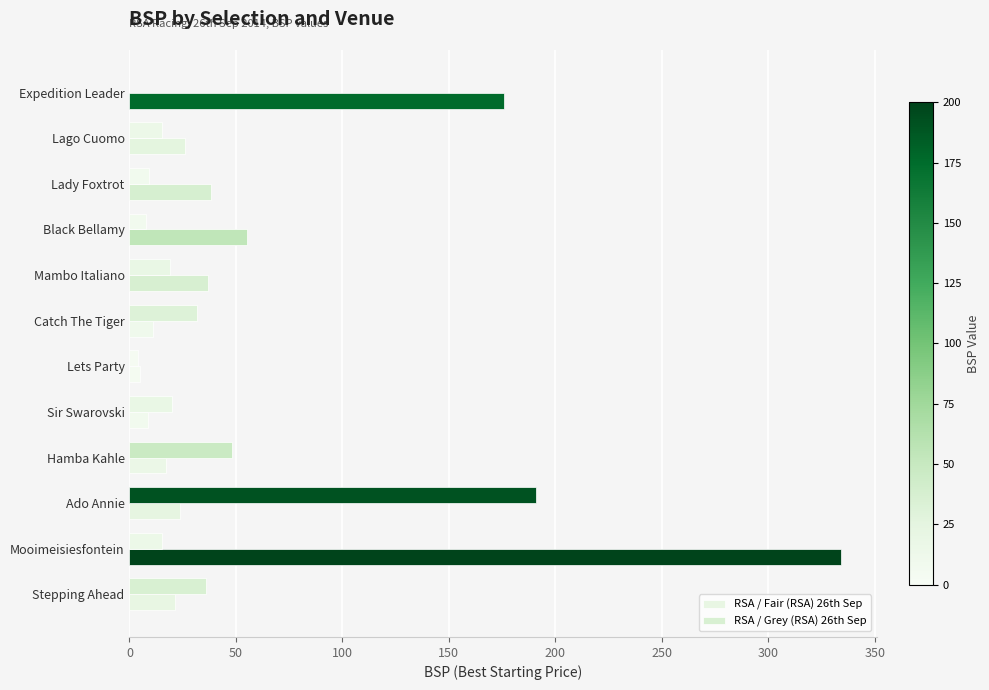

How many data points in RSA / Grey (RSA) 26th Sep are above 18?

6